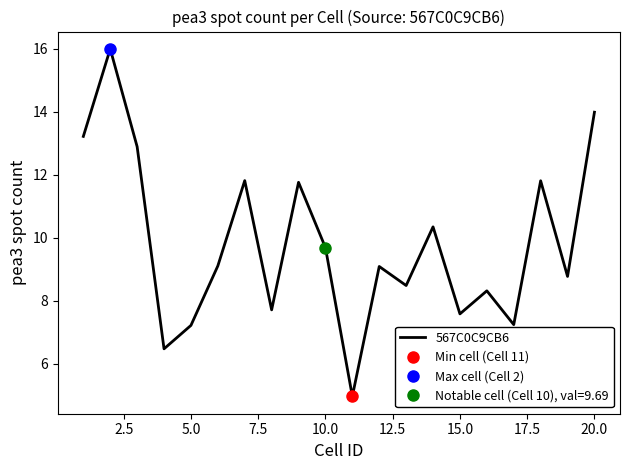

True or false: 567C0C9CB6 has a value of 7.4 at 20.0.

False